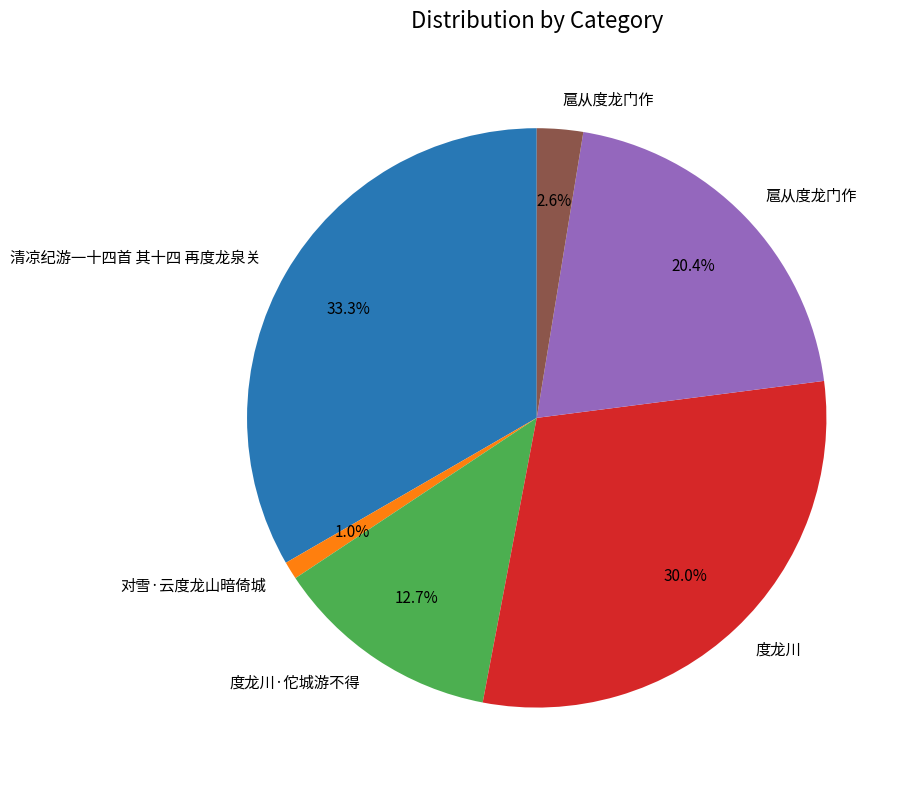

Is there a majority slice in this chart?

No